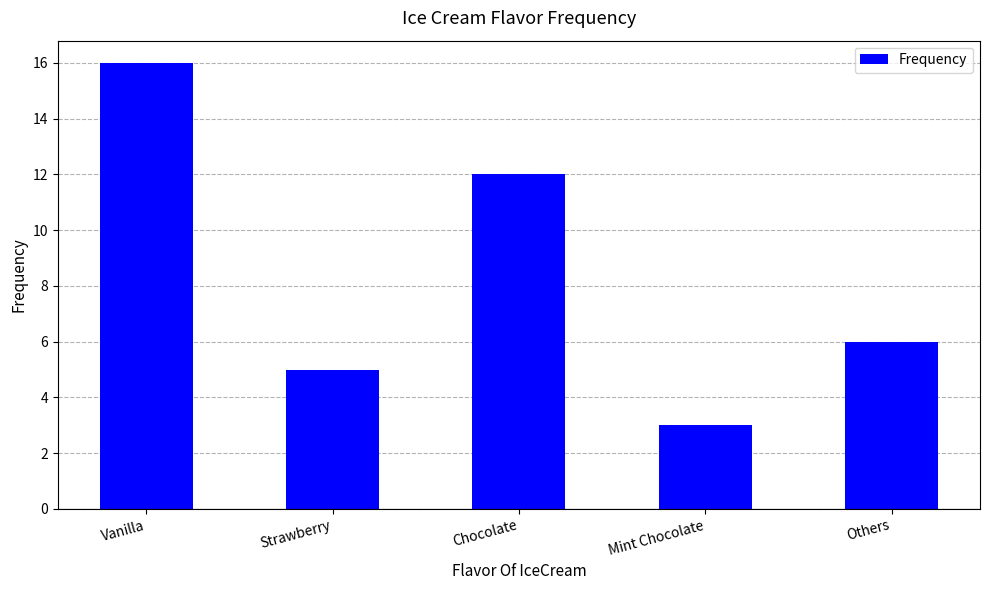

List the labels in order of value, largest first.

Vanilla, Chocolate, Others, Strawberry, Mint Chocolate